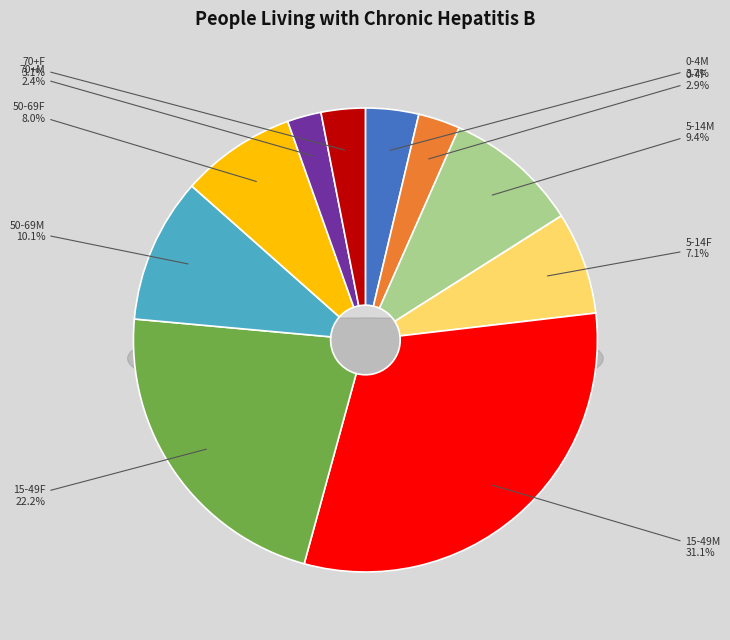

To the nearest percent, what percentage of the pie is 15-49F?

22%